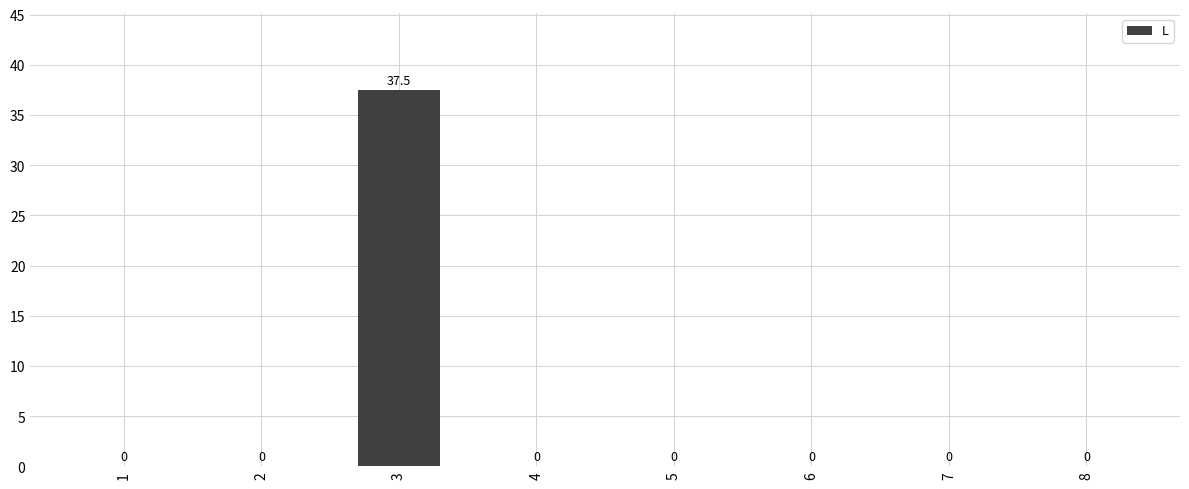

How many positive values are there?

1